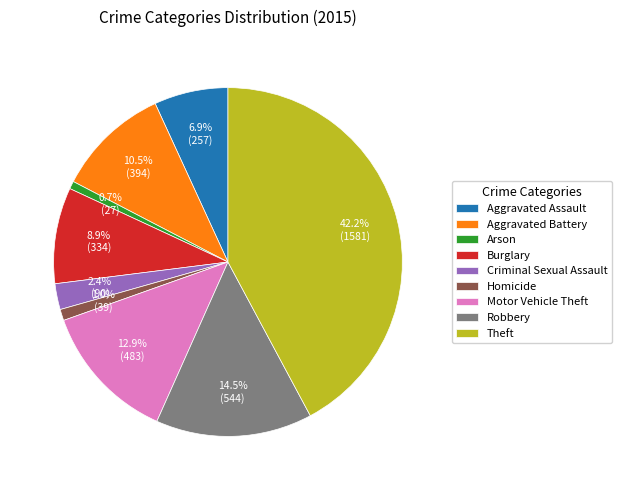

Does Aggravated Battery account for over 50% of the chart?

No